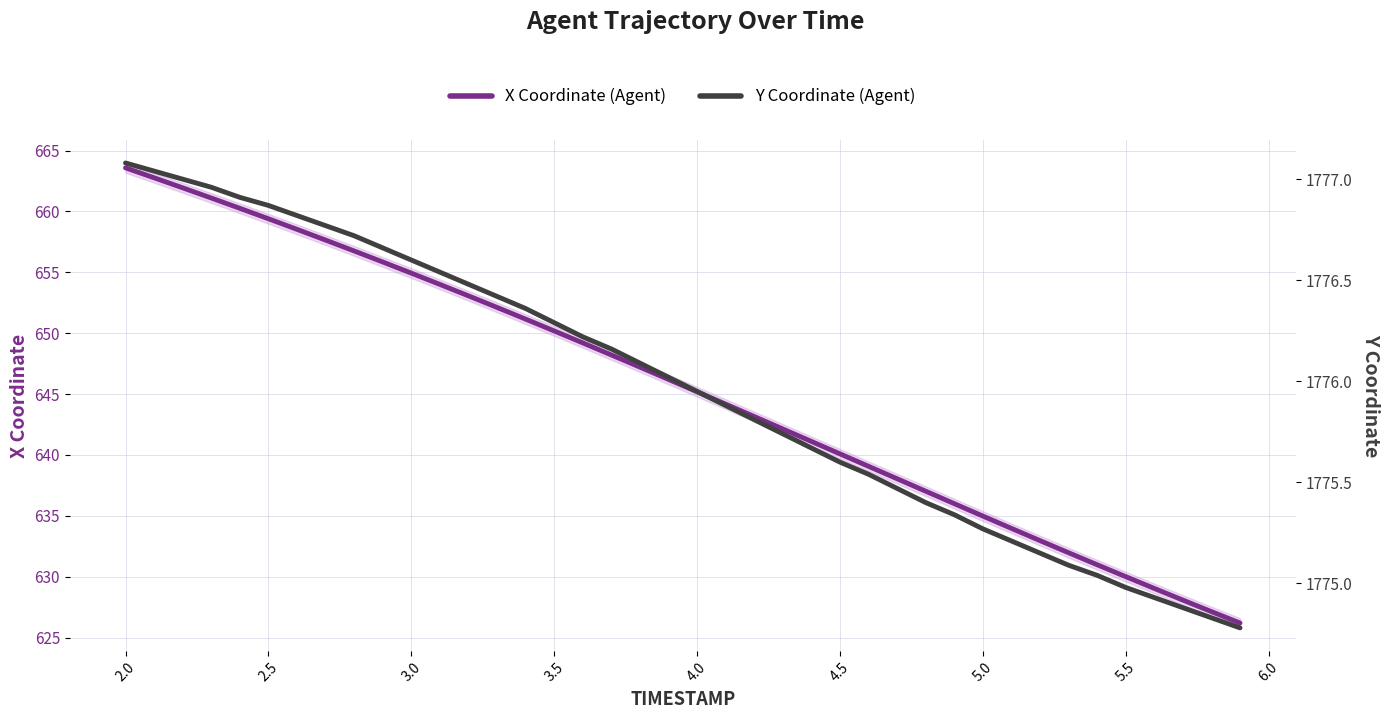

Is it true that X Coordinate (Agent) equals 926.4 at 3.5?

False